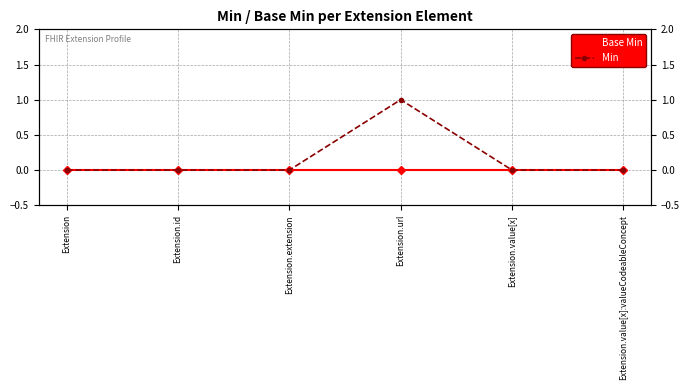

At which label does Base Min reach its minimum?

Extension